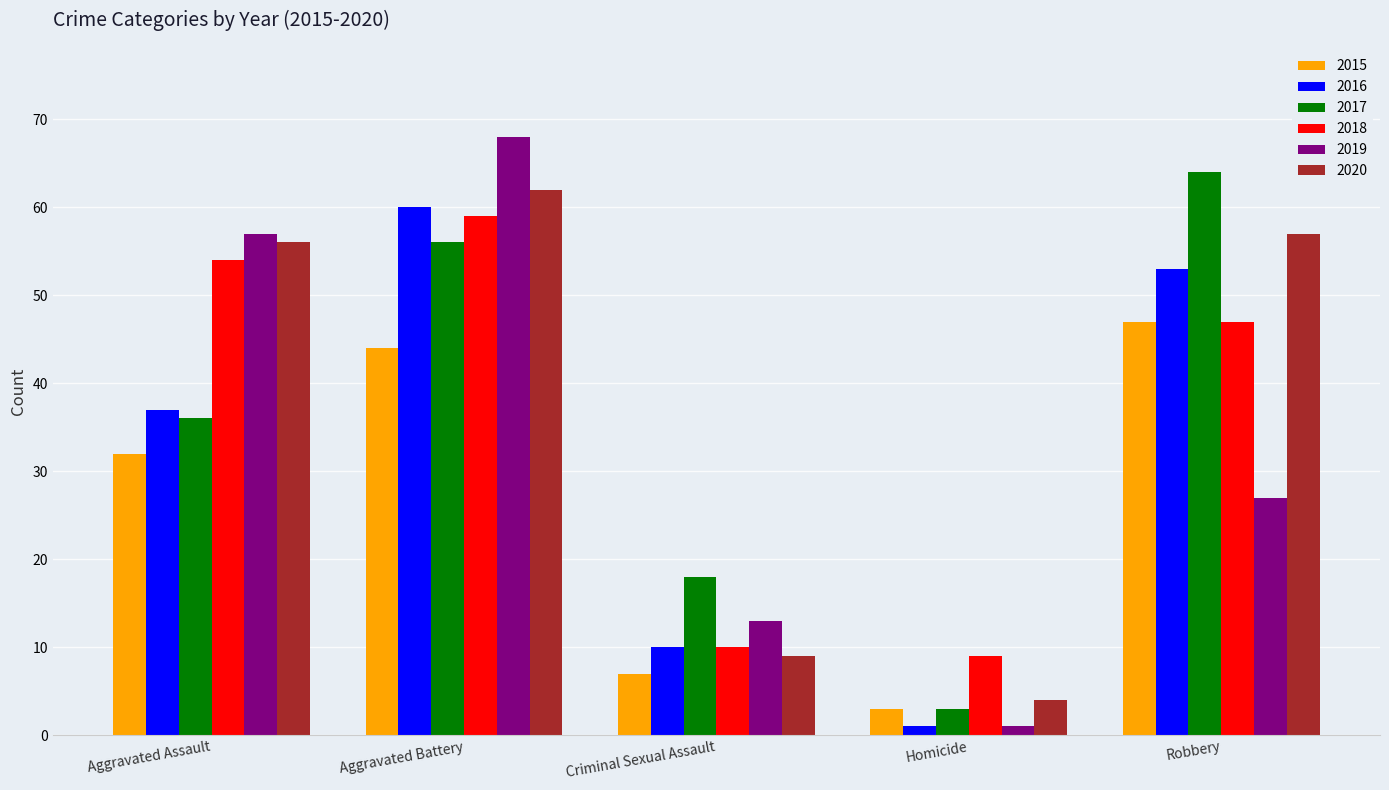

What is the difference between the maximum and minimum values in the 2016 series?

59